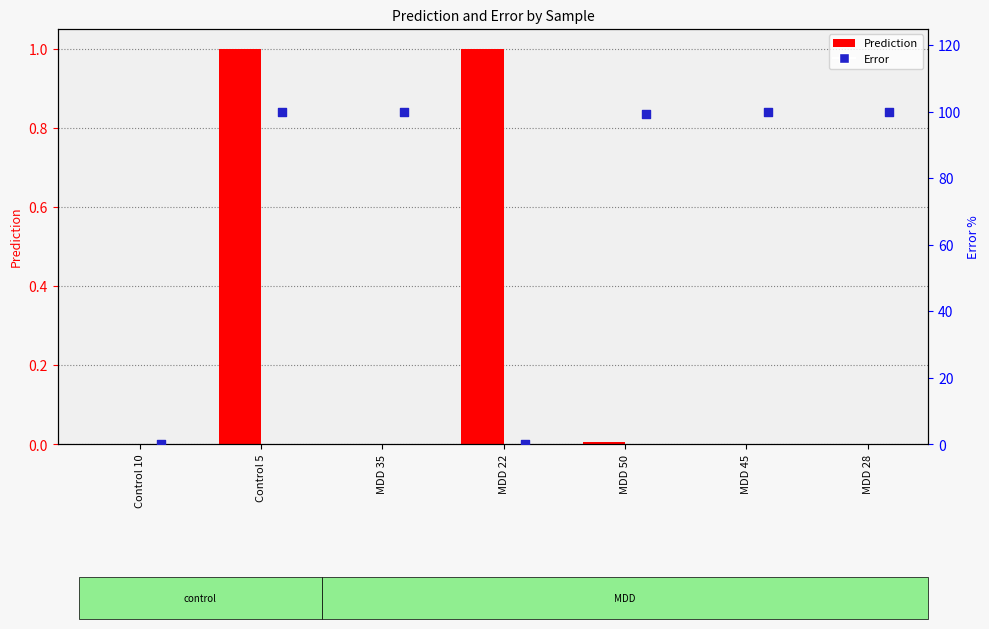

At which category is the sum across all series the highest?

Control 5